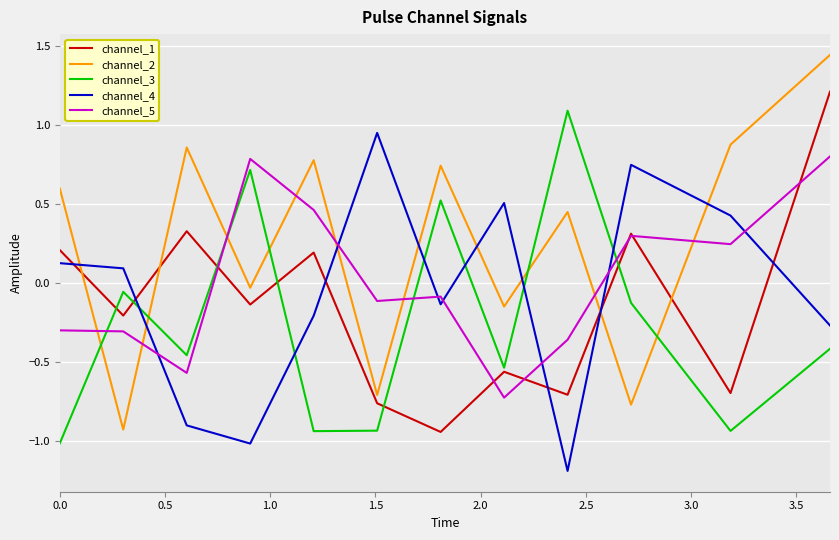

What is the sum of all channel_2 values?

3.2